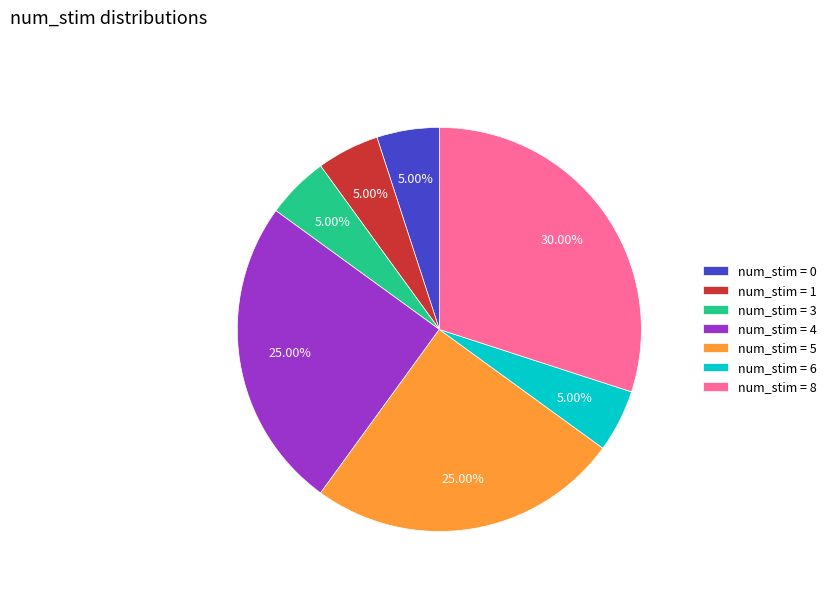

Combined, do num_stim = 3 and num_stim = 5 account for over 50%?

No